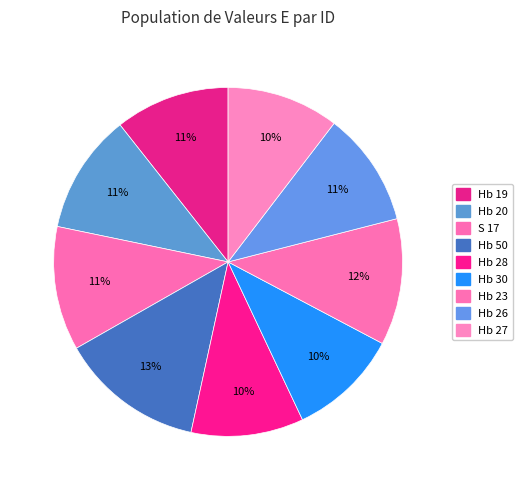

How many segments does this pie chart have?

9